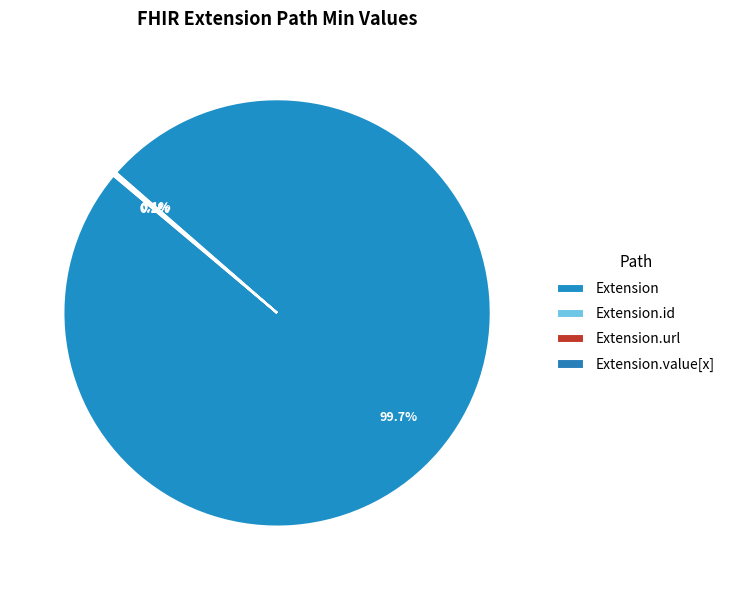

To the nearest percent, what is the difference between the largest and smallest slice percentages?

100%